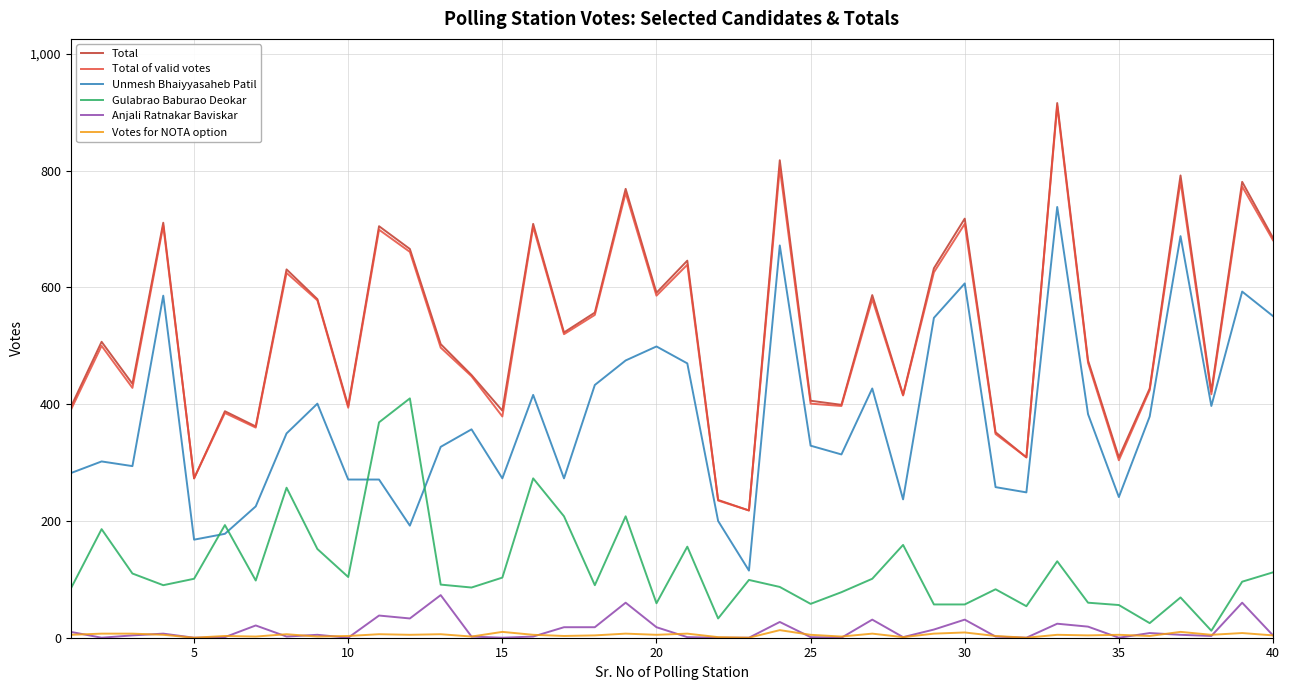

Which series has the largest range (max minus min)?

Total